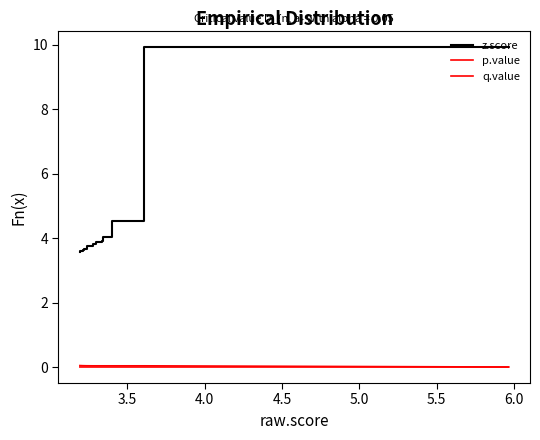

Does the chart have visible grid lines?

No